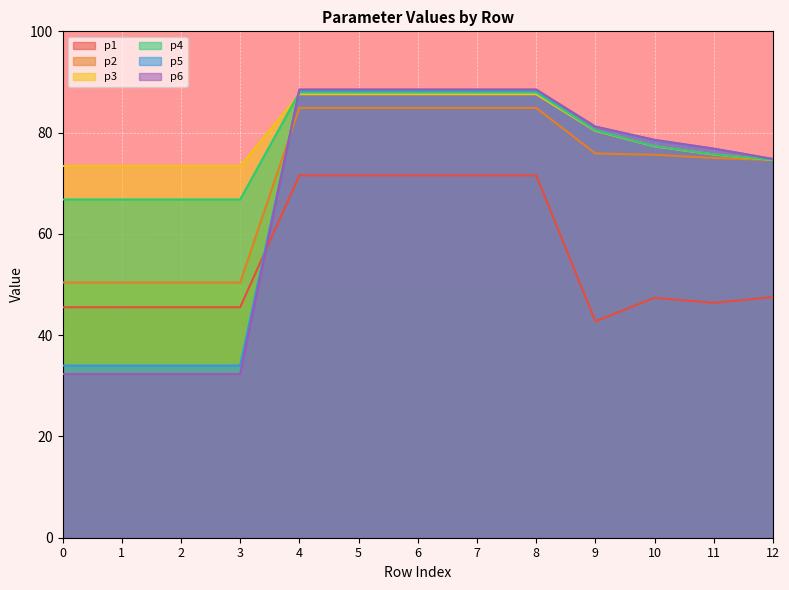

True or false: p2 and p6 cross at least once.

True